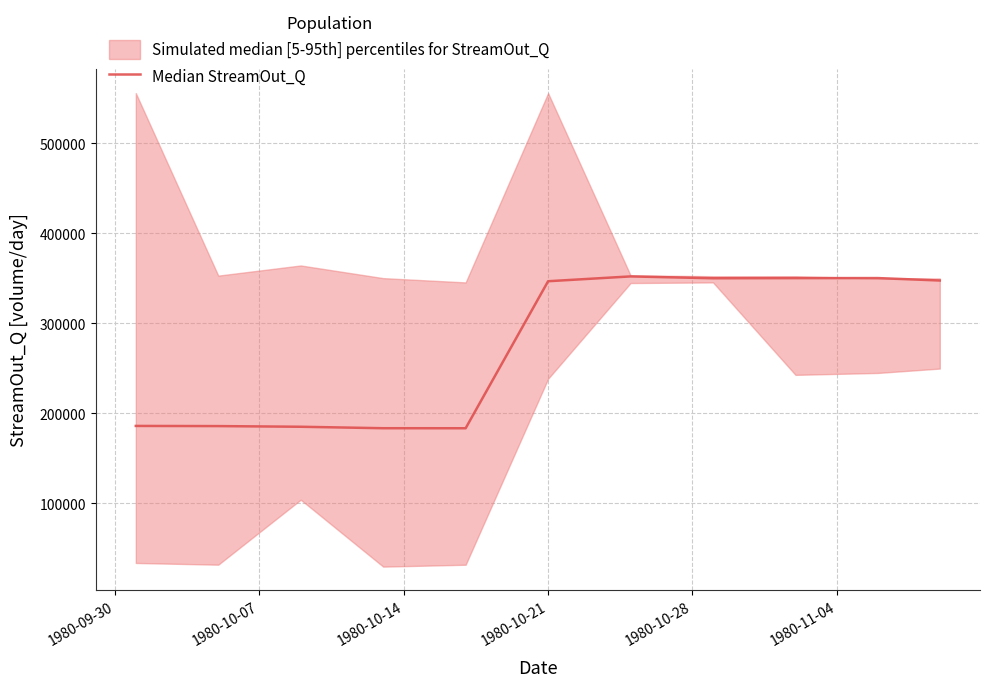

What is the value of the 10th point from the left?

350378.2